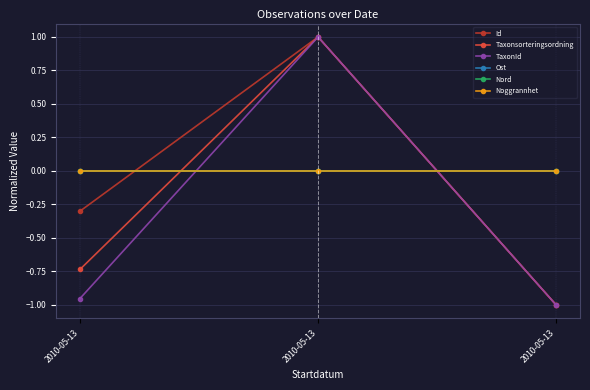

Does the chart have visible grid lines?

Yes